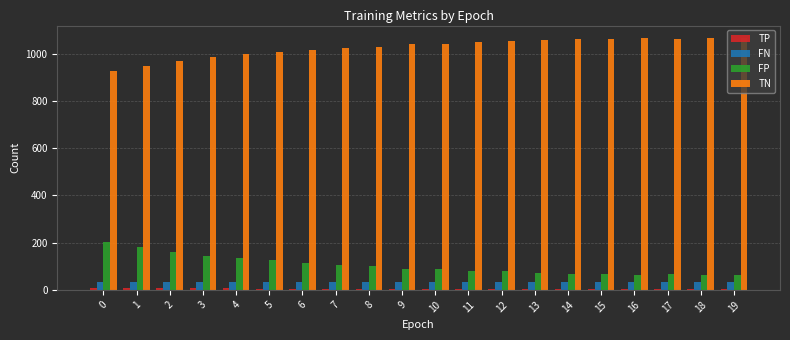

What is the lowest value of the FN series?

33